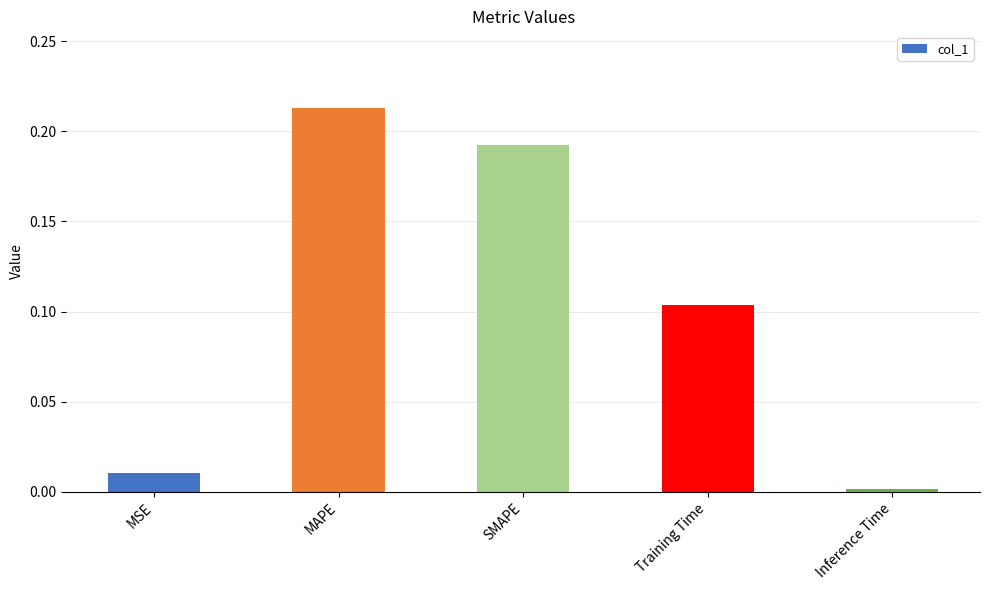

Between MSE and SMAPE, which is larger?

SMAPE